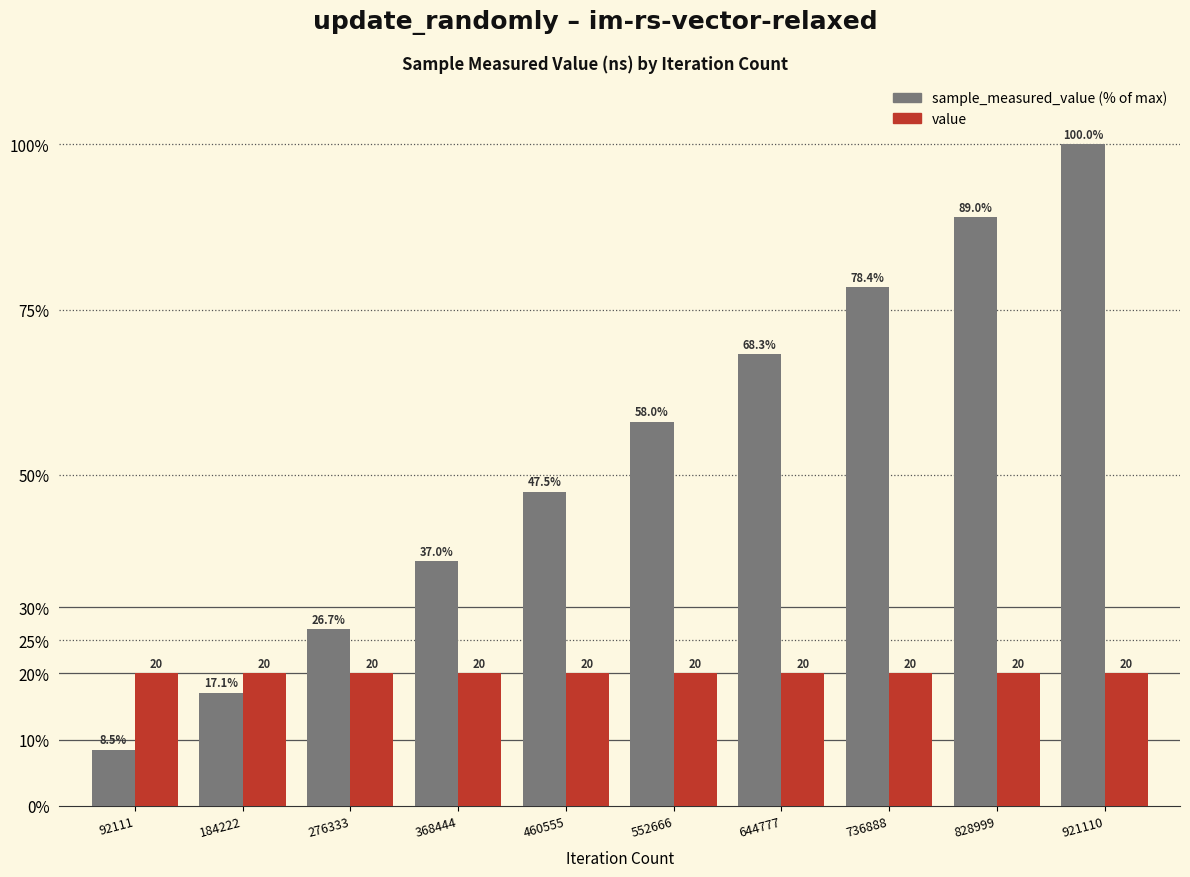

What is the spread (max minus min) of values at 552666?

38.0